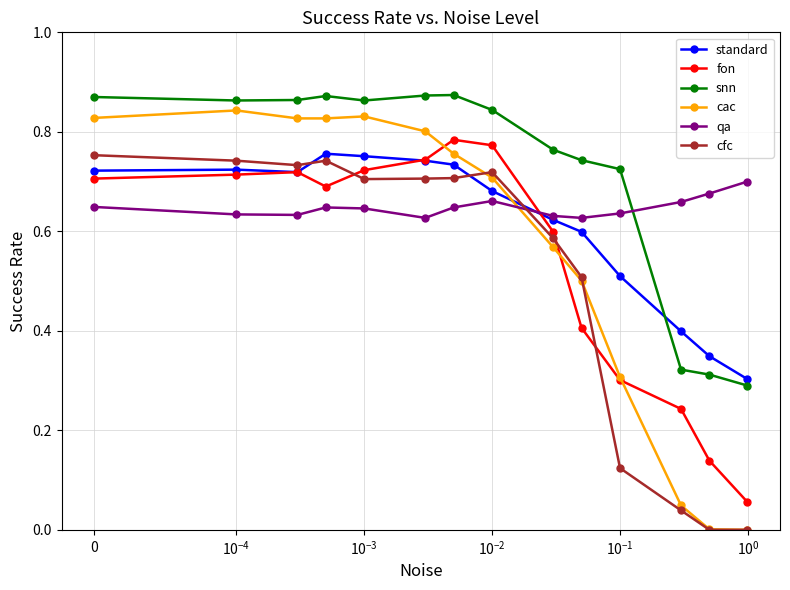

What is the sum of all standard values?

8.6